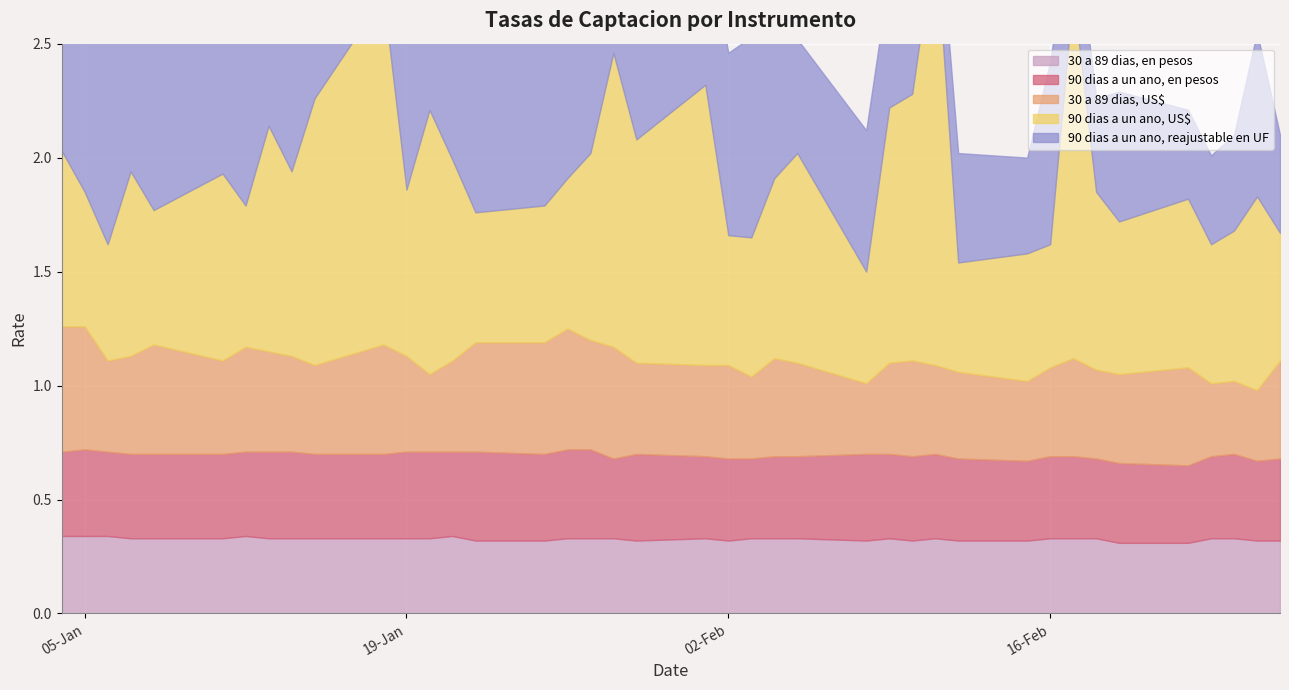

Which label corresponds to the largest value in the chart?

13-01-2016